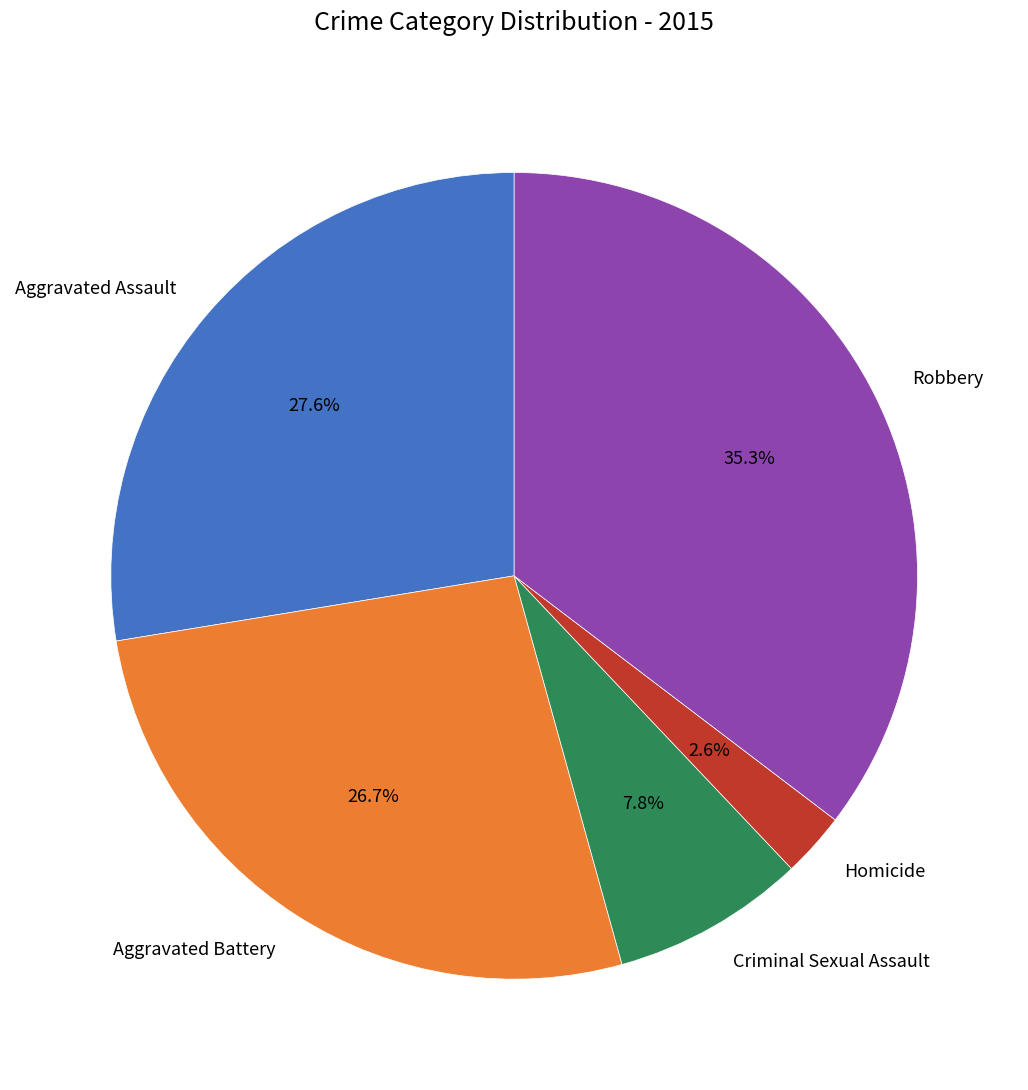

Is there a majority slice in this chart?

No